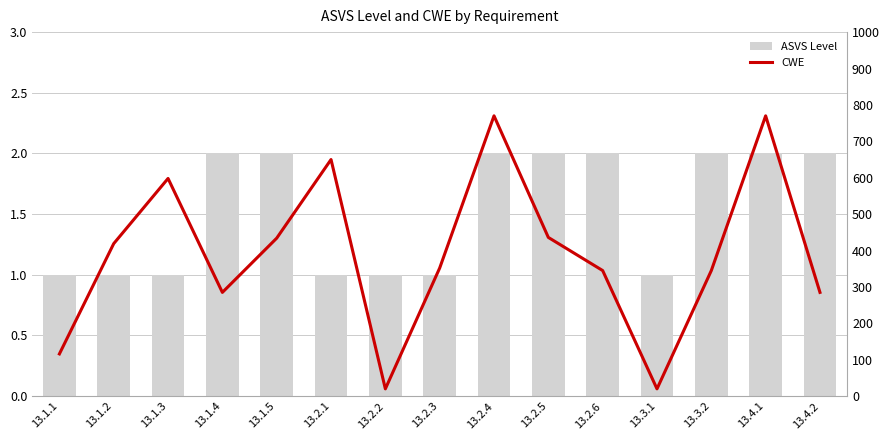

List the series in order of their overall mean, highest first.

CWE, ASVS Level